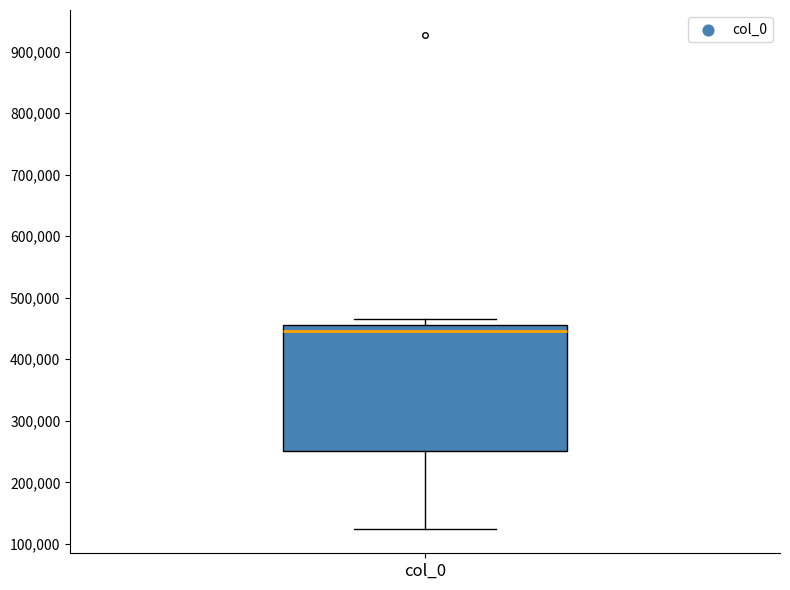

Where does the lower whisker of the box for col_0 end on the y-axis? The values are not printed on the chart, so give them approximately, as read against the axis.

120000